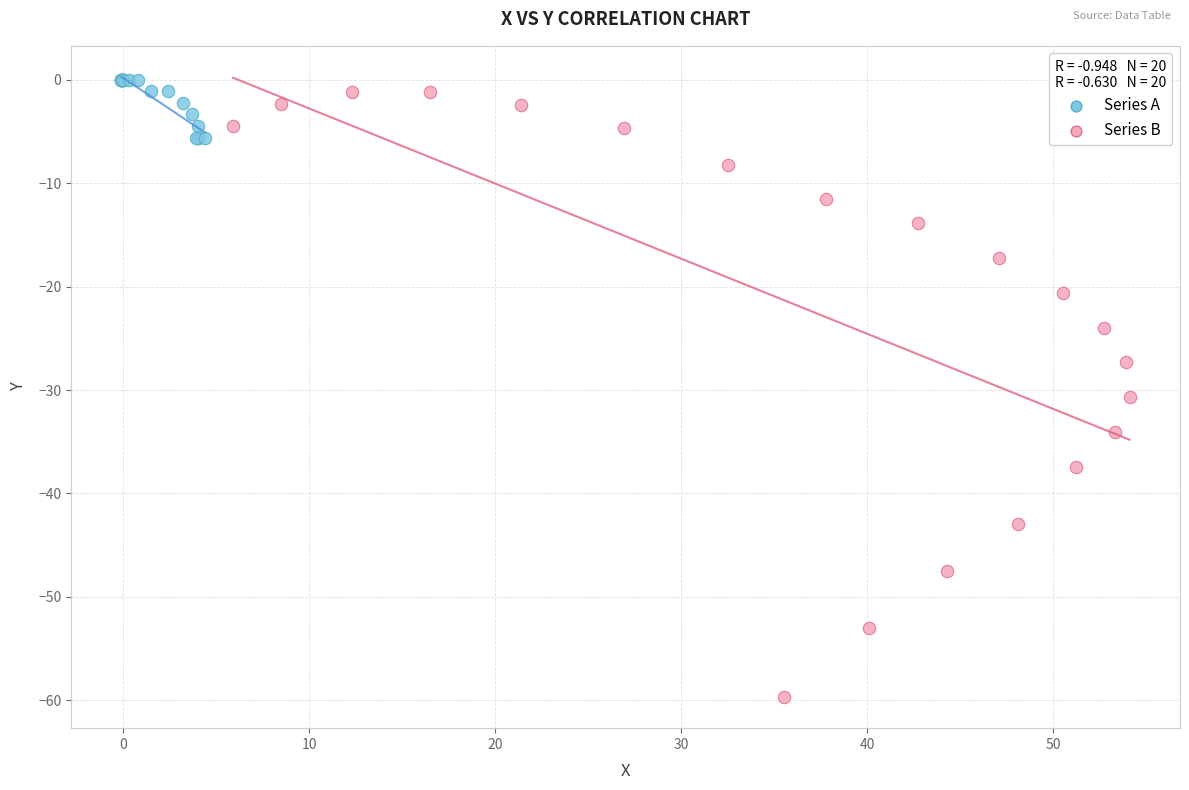

Which series reaches the minimum Y coordinate?

Series B